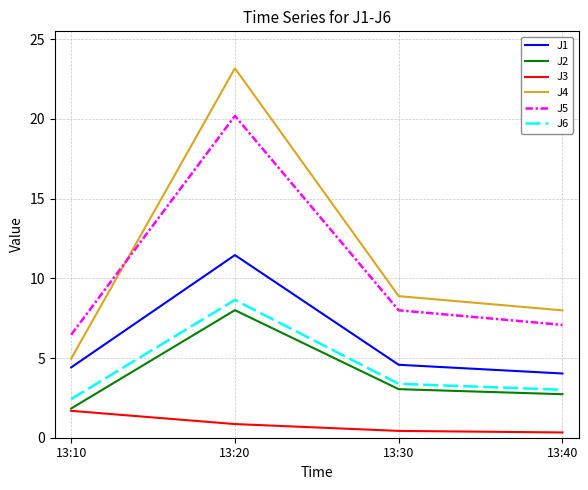

What is the maximum value shown in the chart?

23.2